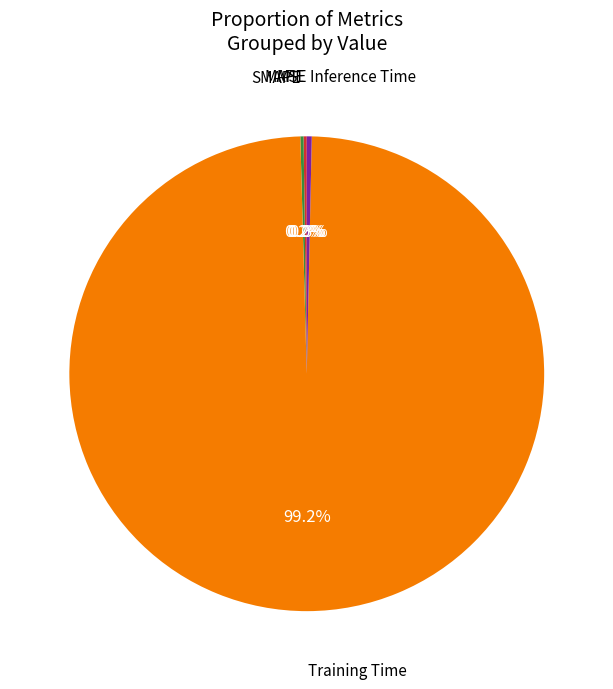

Does any single category account for the majority?

Yes